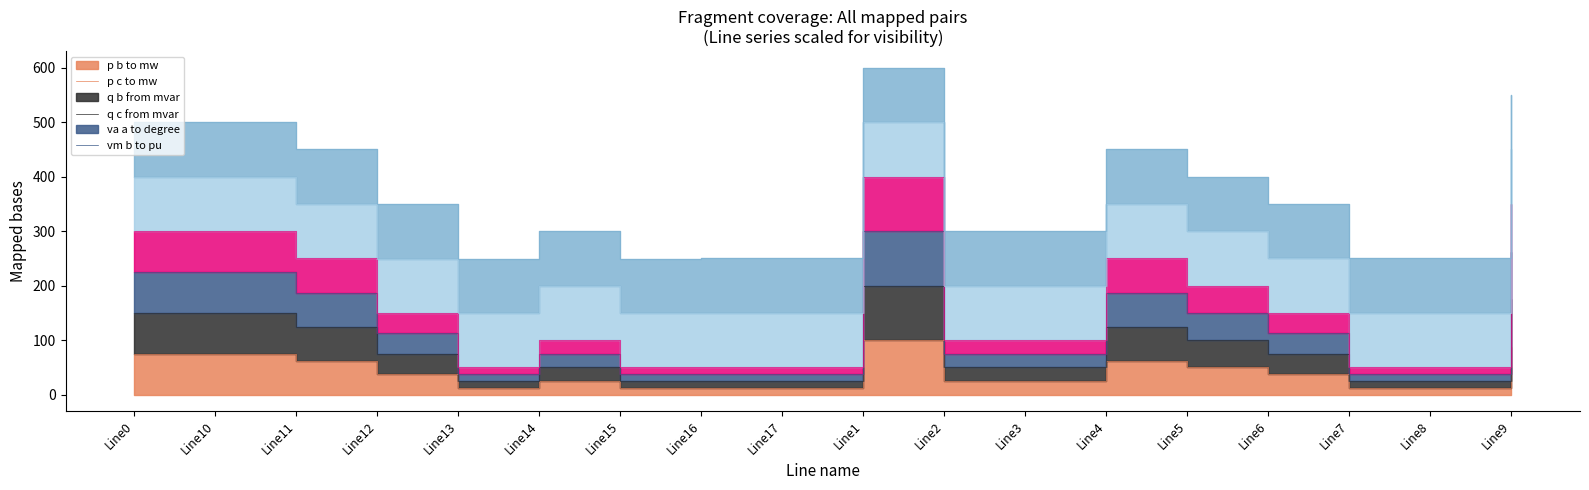

True or false: pf_p_c_to_mw and pf_q_c_from_mvar cross at least once.

False